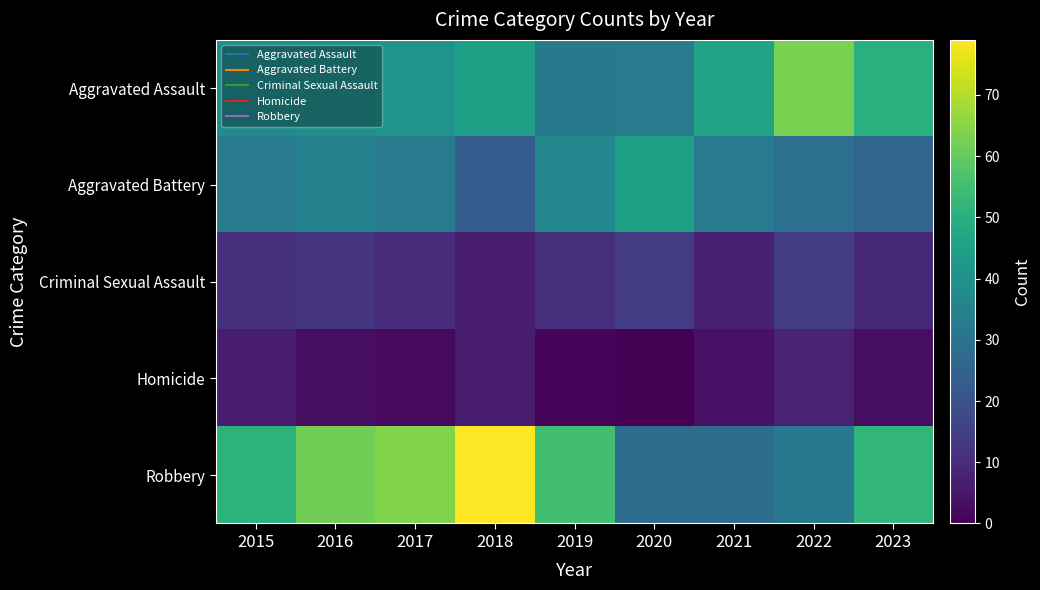

Reading left to right, list all the values displayed in this chart.

Aggravated Assault: 2015=38	2016=39	2017=41	2018=45	2019=32	2020=33	2021=46	2022=63	2023=50
Aggravated Battery: 2015=33	2016=35	2017=33	2018=23	2019=37	2020=45	2021=33	2022=29	2023=26
Criminal Sexual Assault: 2015=11	2016=12	2017=10	2018=6	2019=11	2020=14	2021=7	2022=14	2023=9
Homicide: 2015=6	2016=3	2017=2	2018=6	2019=1	2020=0	2021=4	2022=8	2023=3
Robbery: 2015=51	2016=62	2017=64	2018=79	2019=55	2020=28	2021=28	2022=32	2023=52